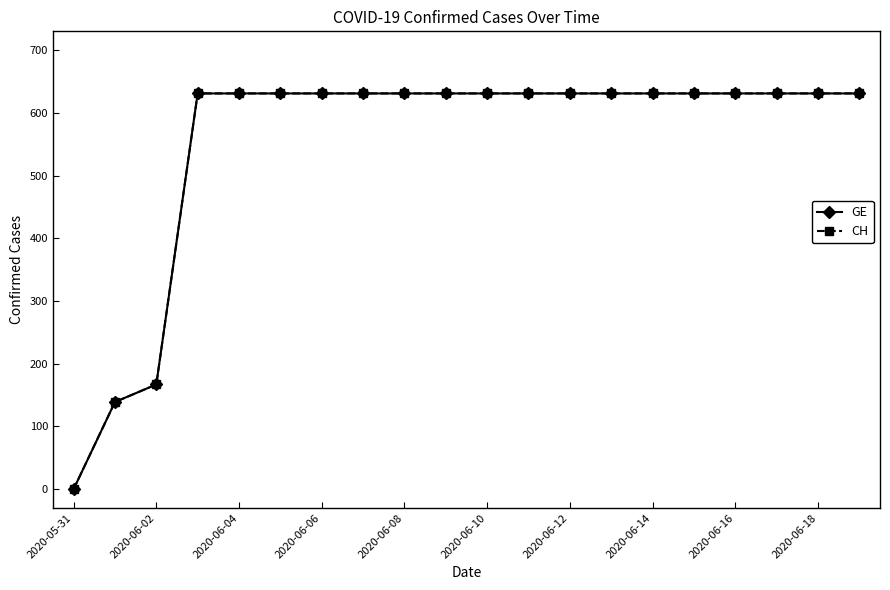

Does the chart have visible grid lines?

No